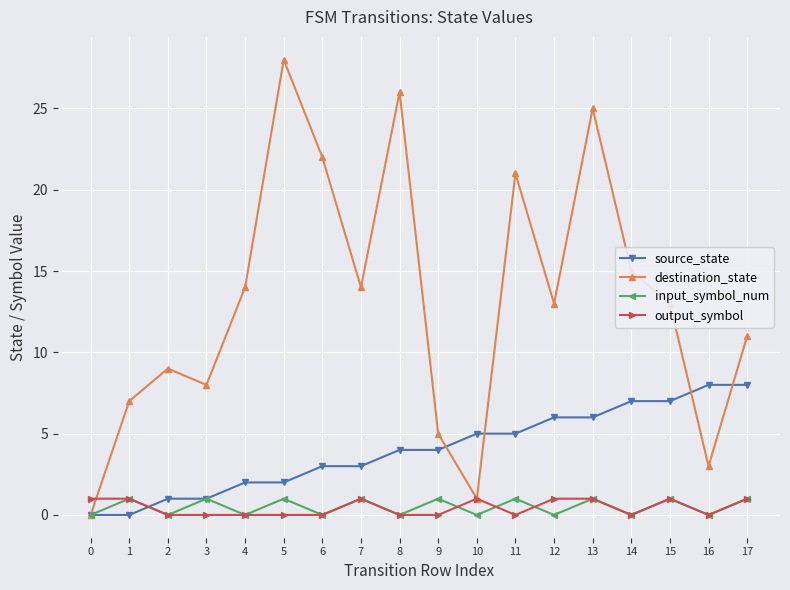

Which series has the widest spread of values?

destination_state